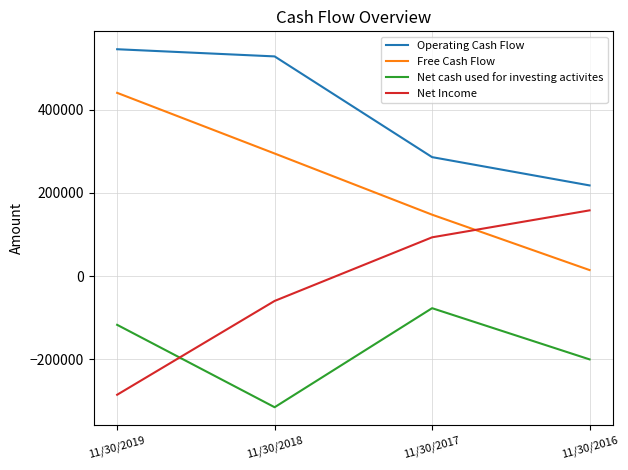

Rank the series by their average value, from lowest to highest.

Net cash used for investing activites, Net Income, Free Cash Flow, Operating Cash Flow